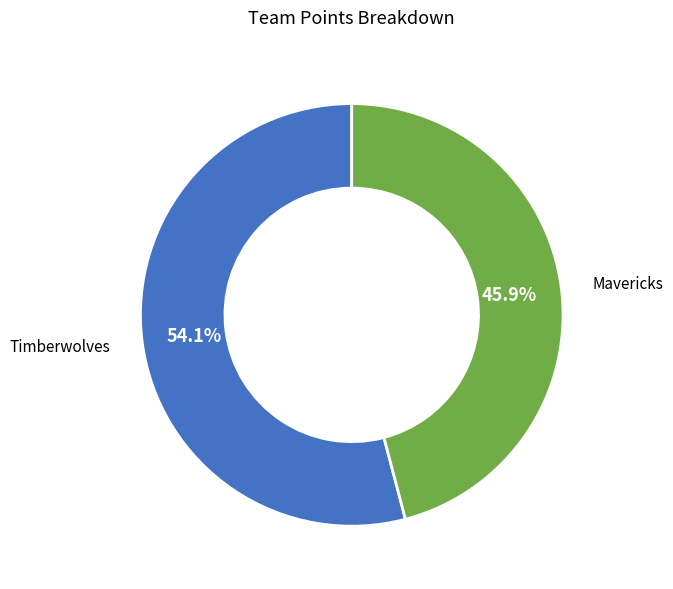

Which category accounts for the majority?

Timberwolves